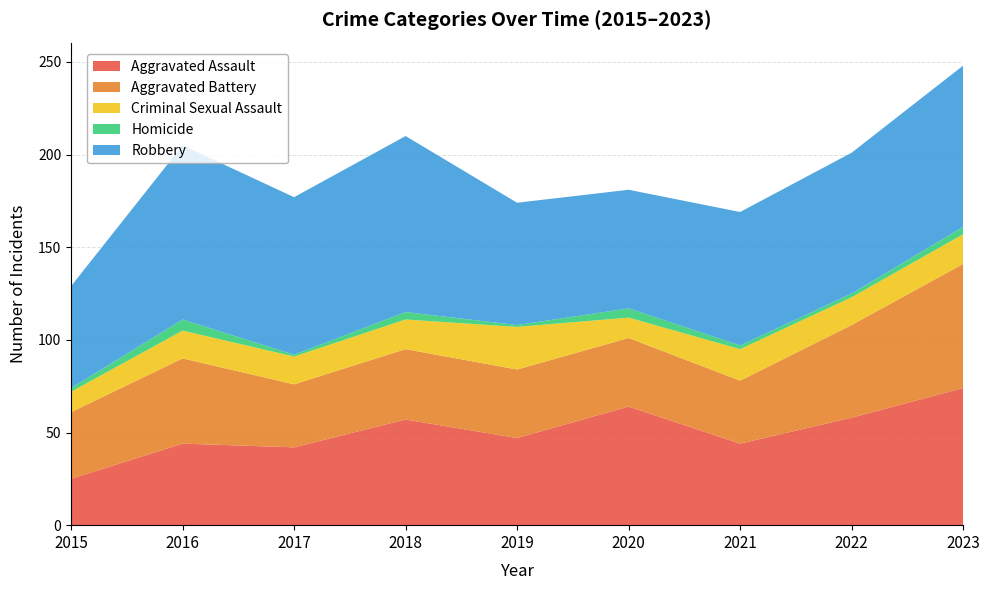

Reading left to right, list all the values displayed in this chart.

Aggravated Assault: 2015=25	2016=44	2017=42	2018=57	2019=47	2020=64	2021=44	2022=58	2023=74
Aggravated Battery: 2015=36	2016=46	2017=34	2018=38	2019=37	2020=37	2021=34	2022=50	2023=67
Criminal Sexual Assault: 2015=11	2016=15	2017=15	2018=16	2019=23	2020=11	2021=17	2022=15	2023=16
Homicide: 2015=2	2016=6	2017=1	2018=4	2019=1	2020=5	2021=2	2022=2	2023=4
Robbery: 2015=55	2016=94	2017=85	2018=95	2019=66	2020=64	2021=72	2022=76	2023=87